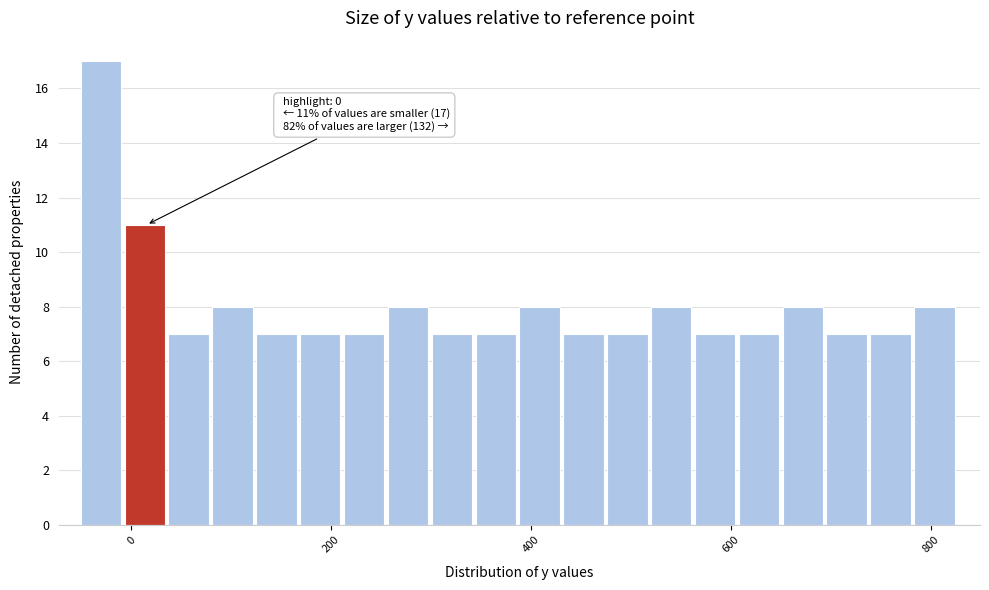

Around what value on the x-axis is the tallest bar? Give the approximate position of its centre, as read against the axis.

-40